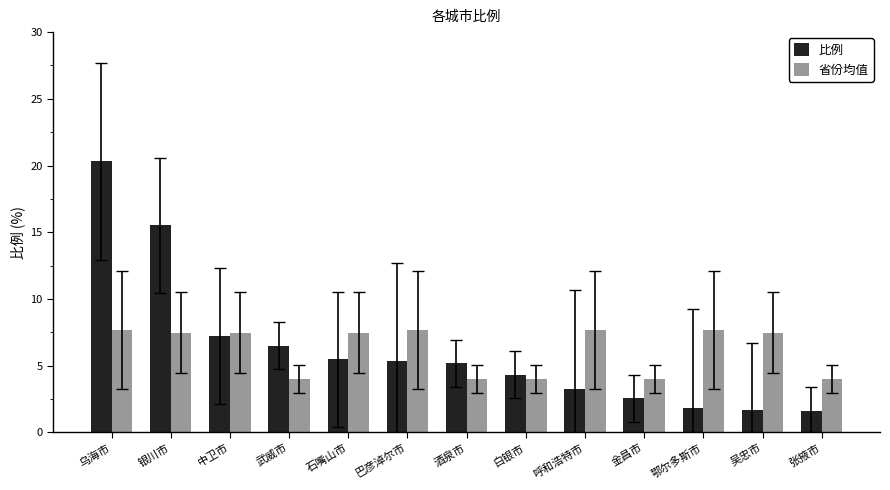

What is the difference between the second highest and minimum values in the 省份均值 series?

3.7